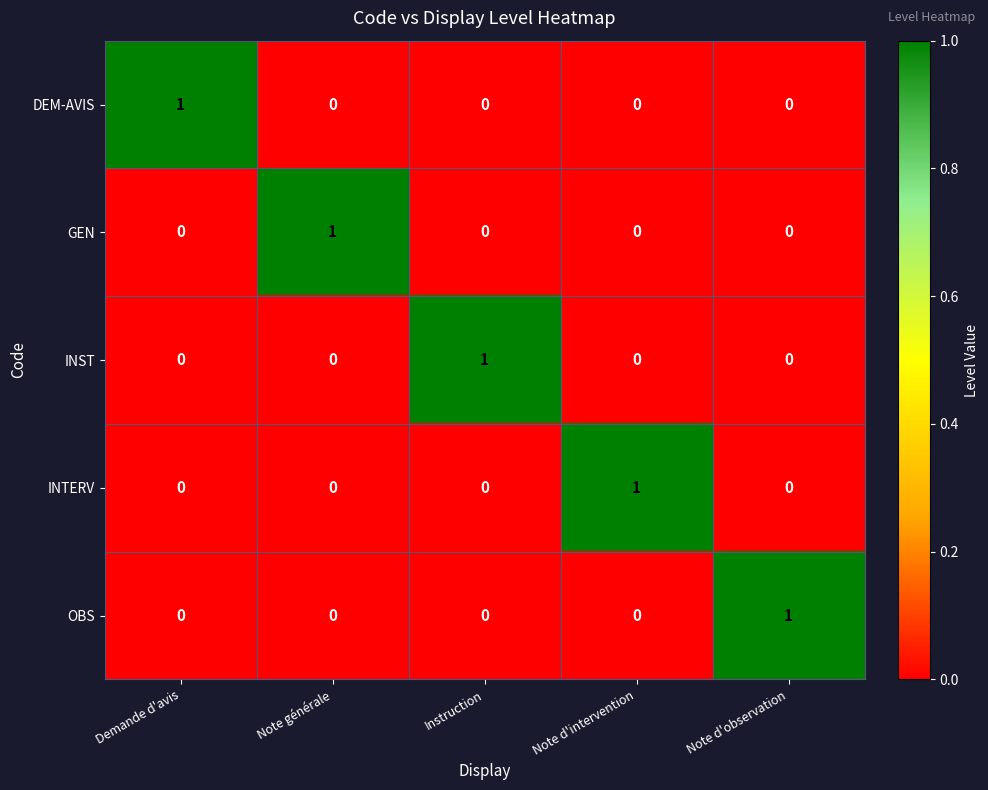

How many GEN values are between 0 and 1?

5